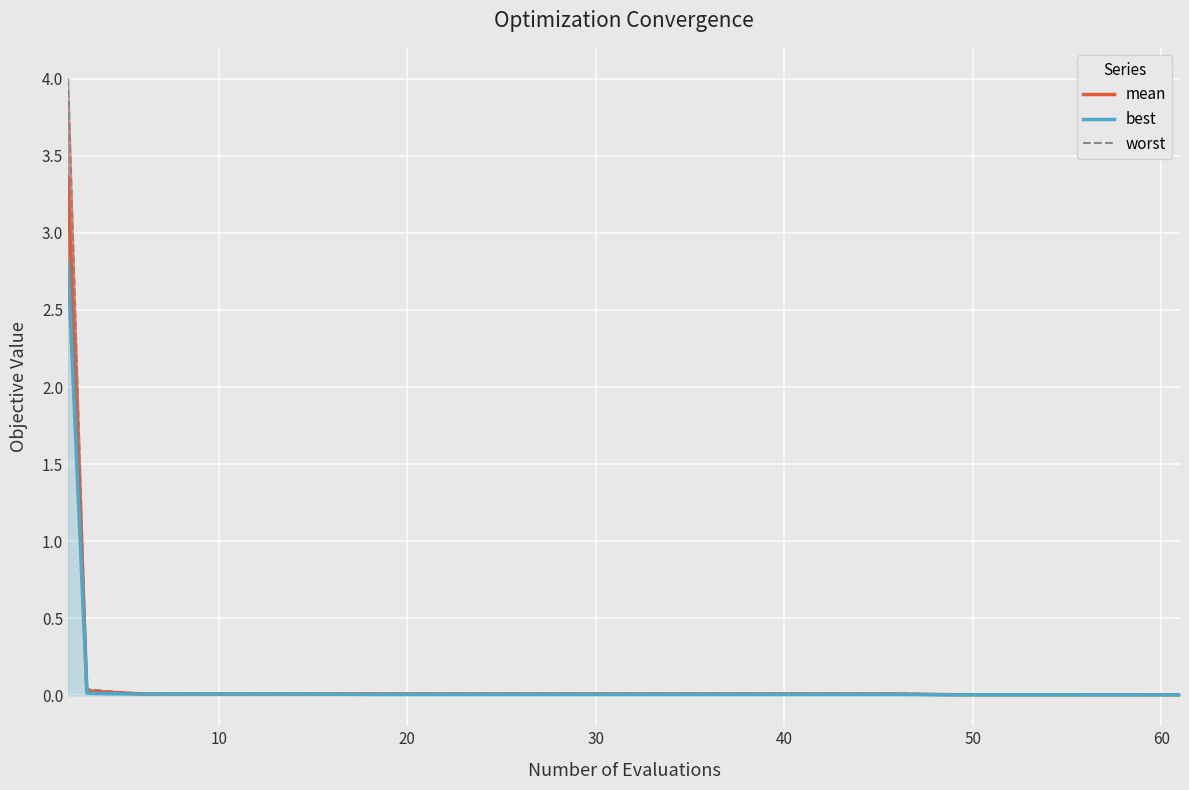

What is the maximum value for mean?

3.4